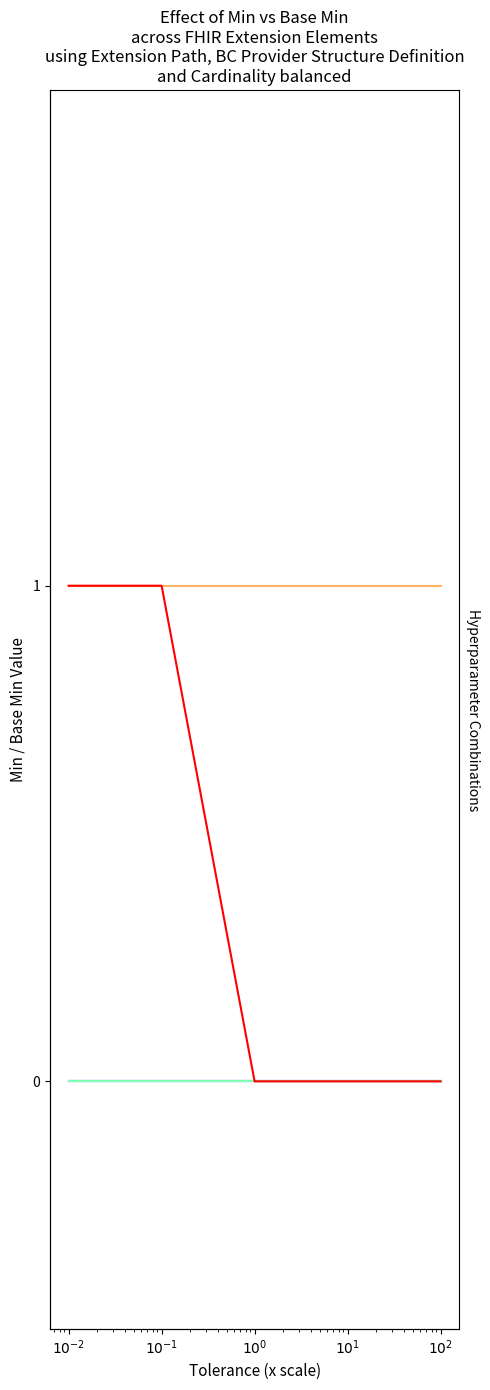

Is the value of Extension (Min=0, BaseMin=0) at $10^{1}$ greater than the value of Extension.url (Min=1, BaseMin=1) at $10^{2}$?

No